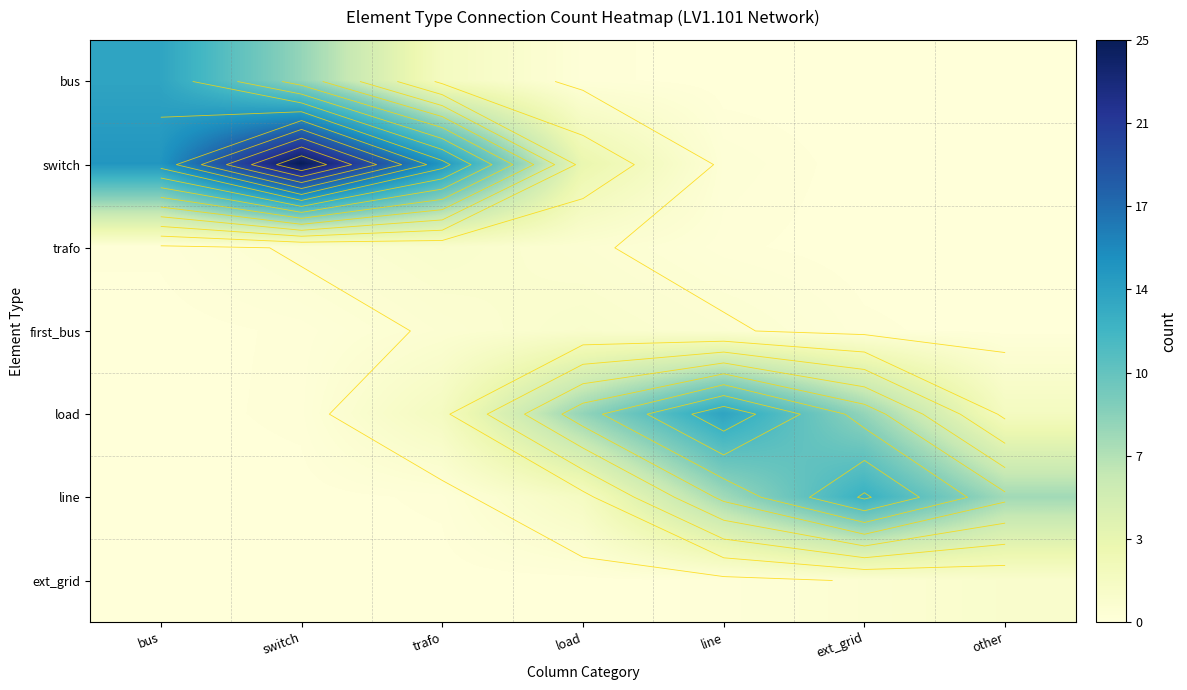

At how many categories does at least one series exceed 15?

3